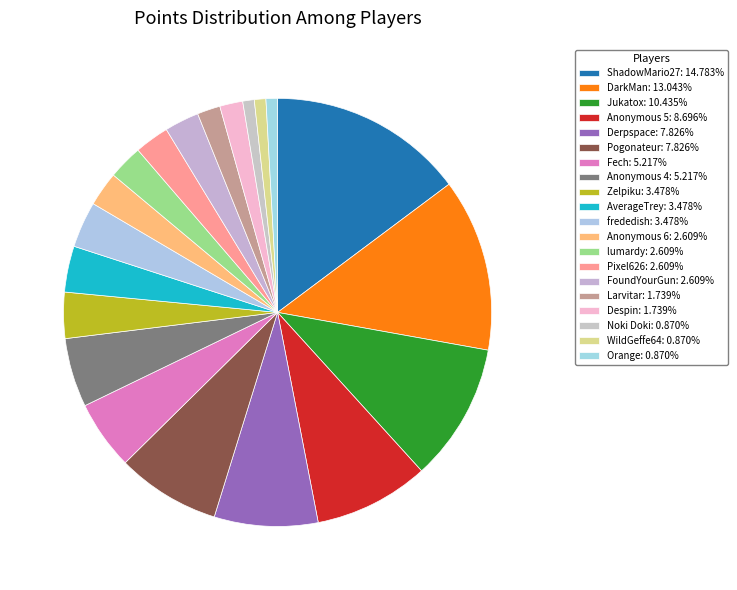

What is the change in value from lumardy to Despin?

-1